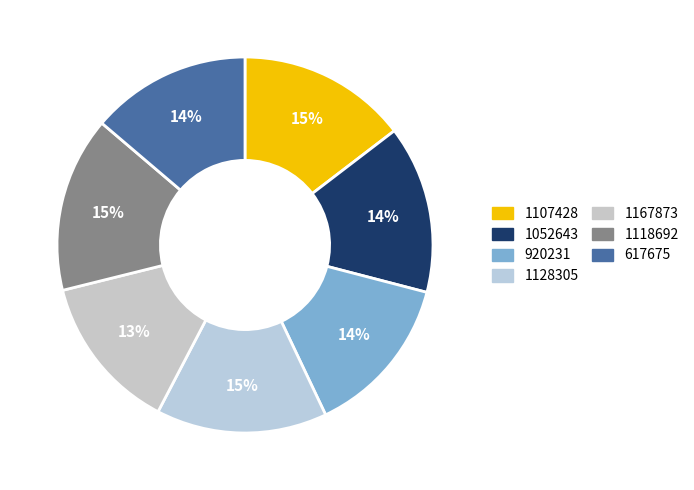

Is there a majority slice in this chart?

No